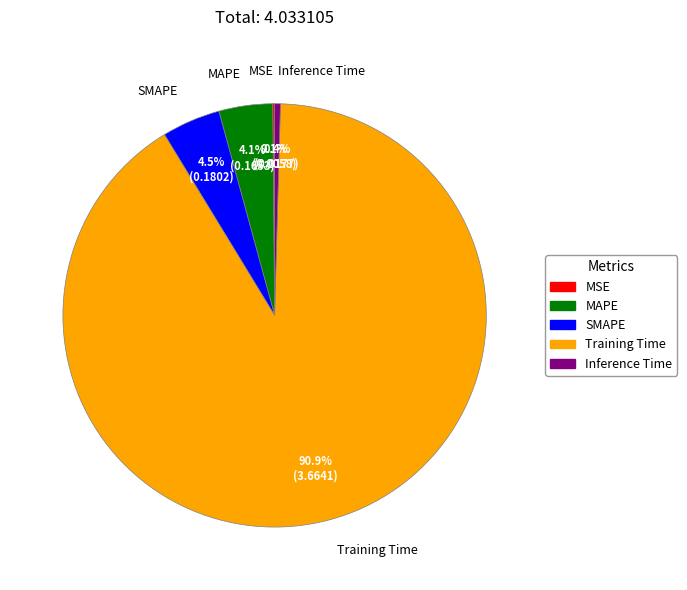

Is SMAPE the majority of the pie?

No